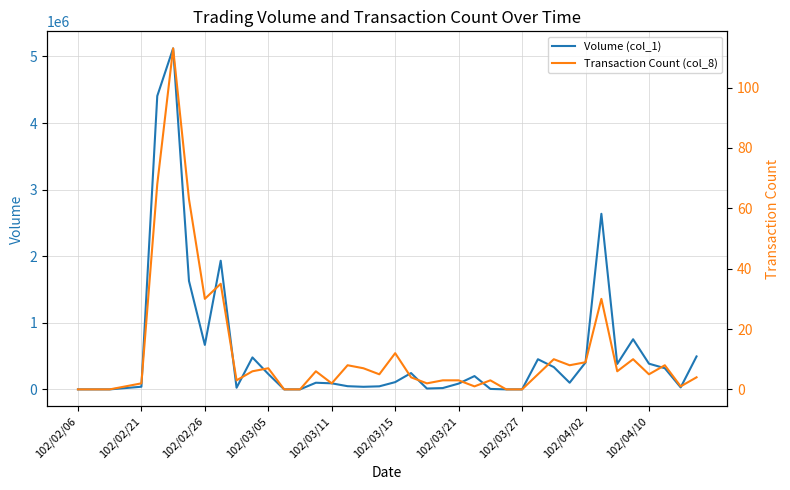

What position from the left is 102/04/02?

33